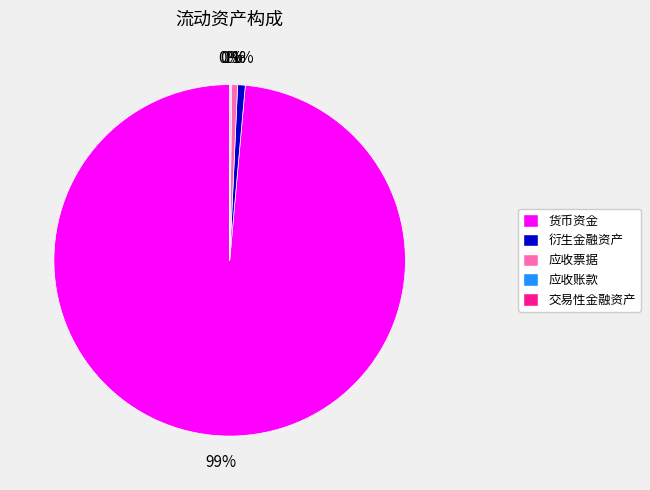

True or false: 货币资金 accounts for 99% of the total.

True